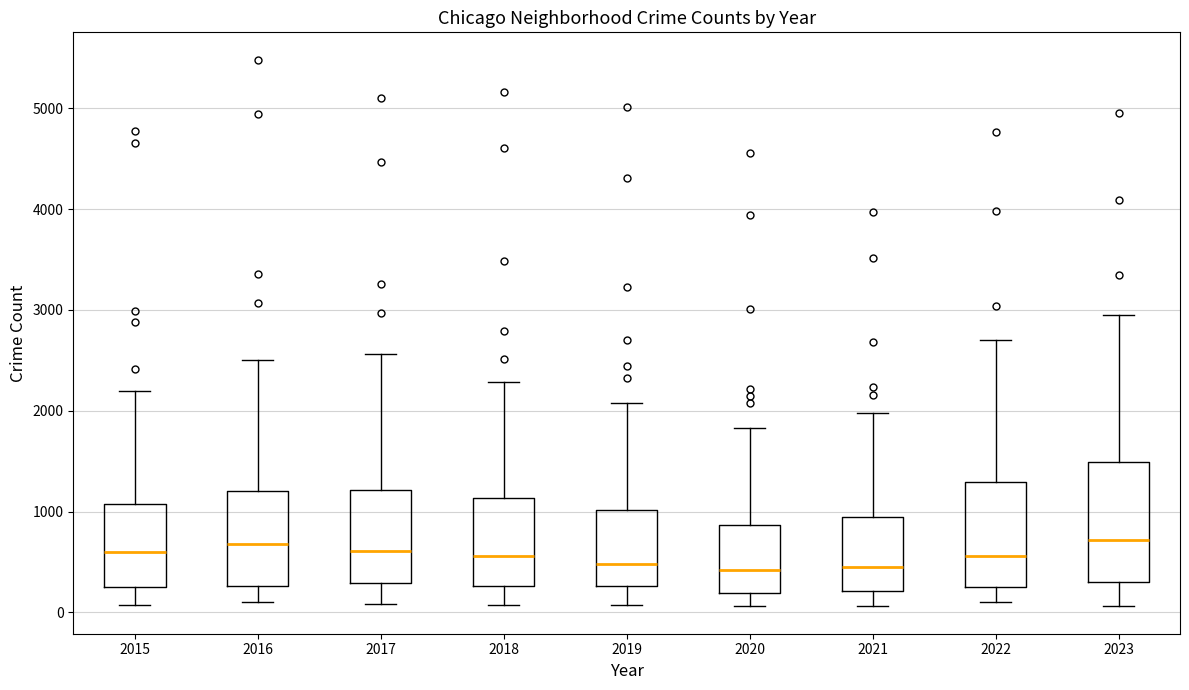

Reading left to right, read every box against the y-axis: the position of its median line, the range the box covers, and the ends of its whiskers. The values are not printed on the chart, so give them approximately, as read against the axis.

2015: median 600, box 300 to 1100, whiskers 100 to 2200
2016: median 700, box 300 to 1200, whiskers 100 to 2500
2017: median 600, box 300 to 1200, whiskers 100 to 2600
2018: median 600, box 300 to 1100, whiskers 100 to 2300
2019: median 500, box 300 to 1000, whiskers 100 to 2100
2020: median 400, box 200 to 900, whiskers 100 to 1800
2021: median 500, box 200 to 900, whiskers 100 to 2000
2022: median 600, box 300 to 1300, whiskers 100 to 2700
2023: median 700, box 300 to 1500, whiskers 100 to 2900